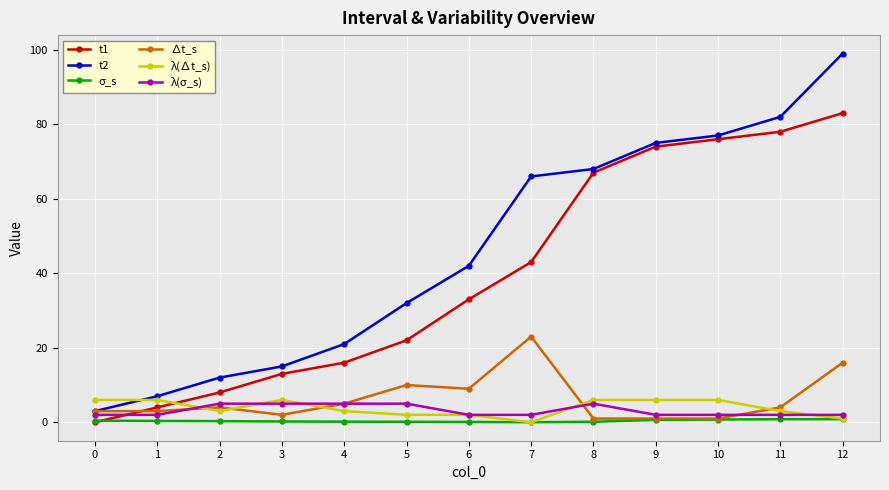

True or false: t1 has more than 2 points higher than both neighbors.

False